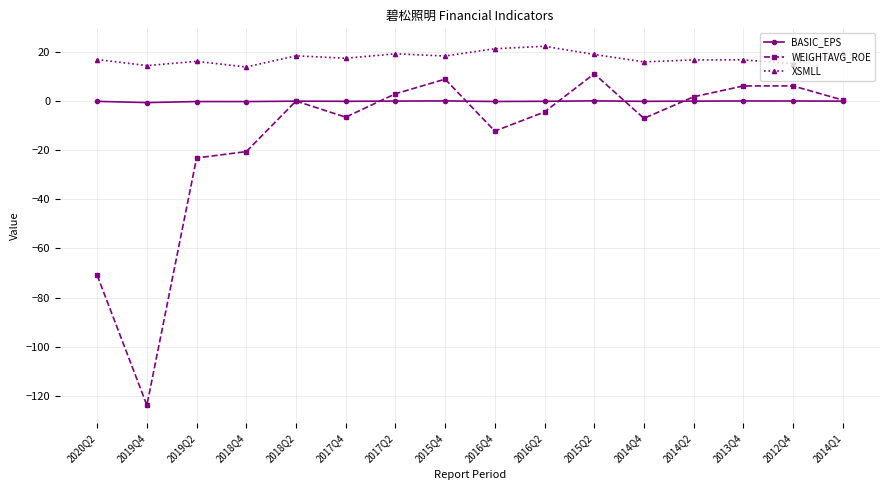

What is the maximum value for BASIC_EPS?

0.1